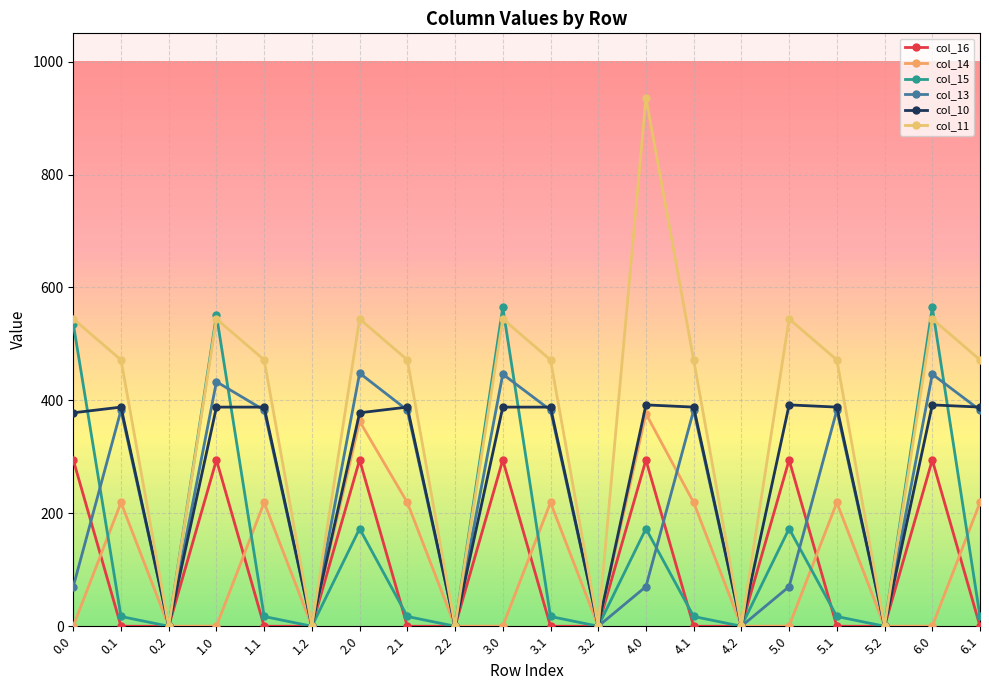

At which category is the sum across all series the highest?

4.0